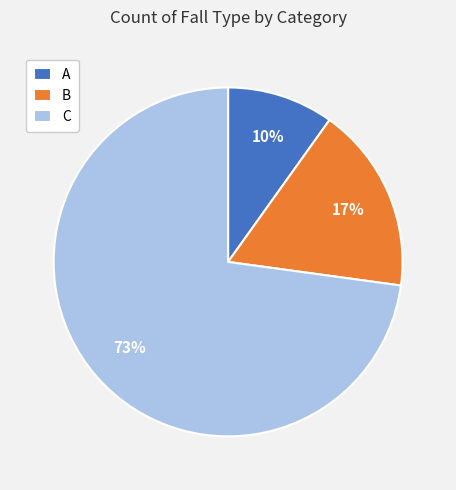

What is the majority slice?

C